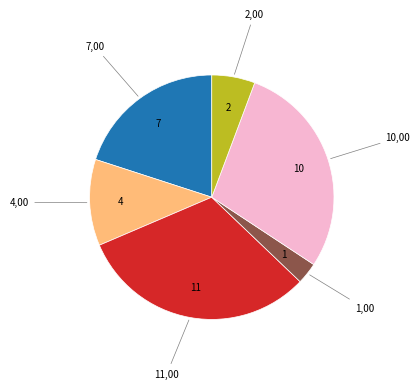

Is there a majority slice in this chart?

No